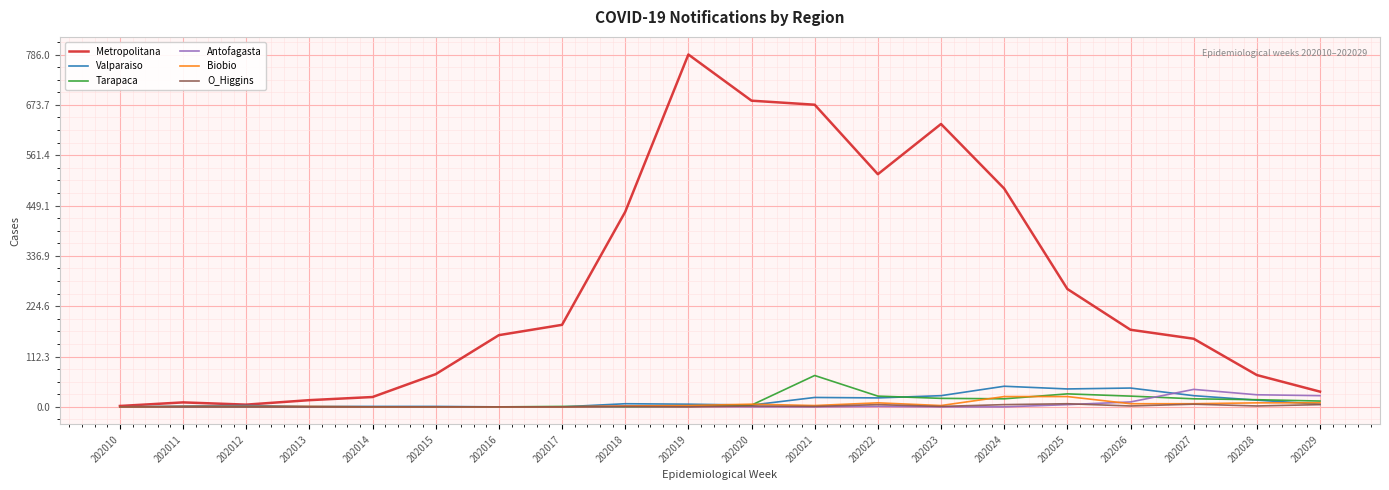

After their last crossing, which series has the higher values: Antofagasta or Biobio?

Antofagasta